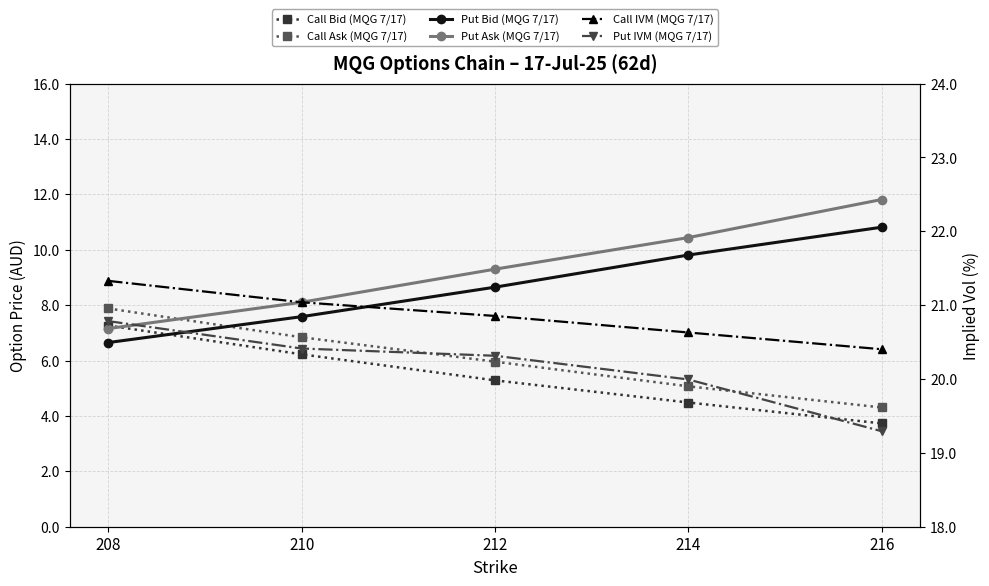

How many lines are shown in the chart?

6